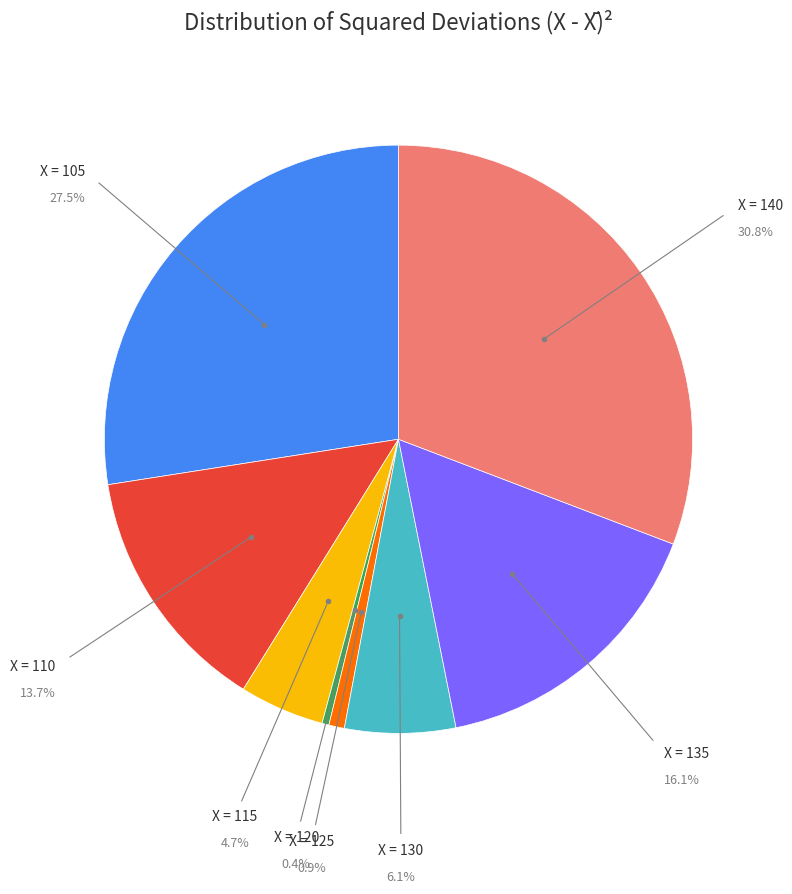

To the nearest percent, what is the difference between the largest and smallest slice percentages?

30%